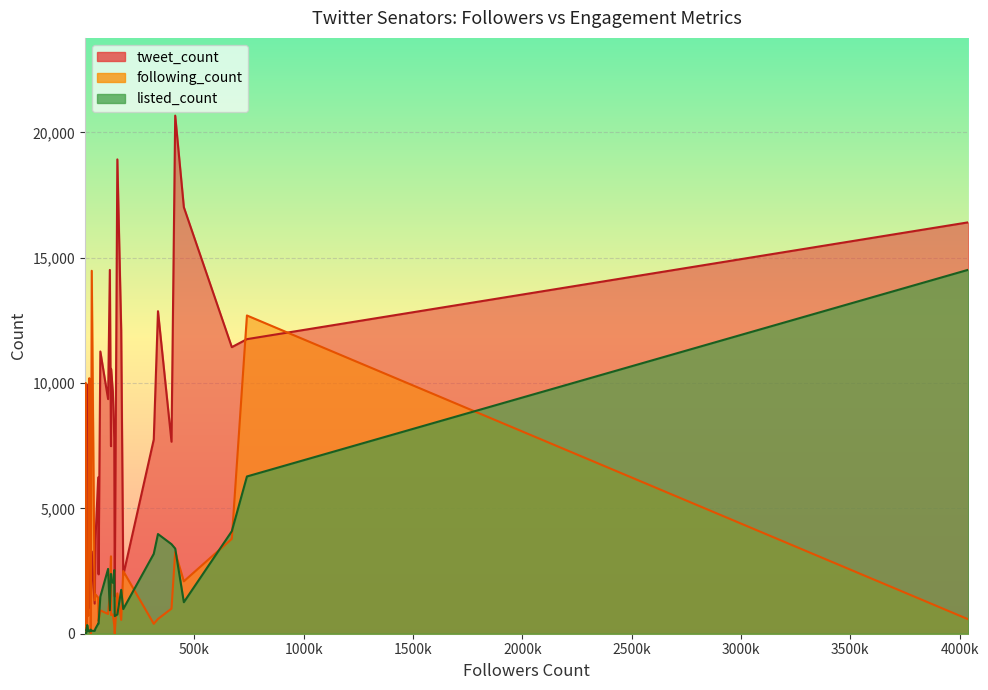

What is the difference between the following_count values at 9 and 27?

2498